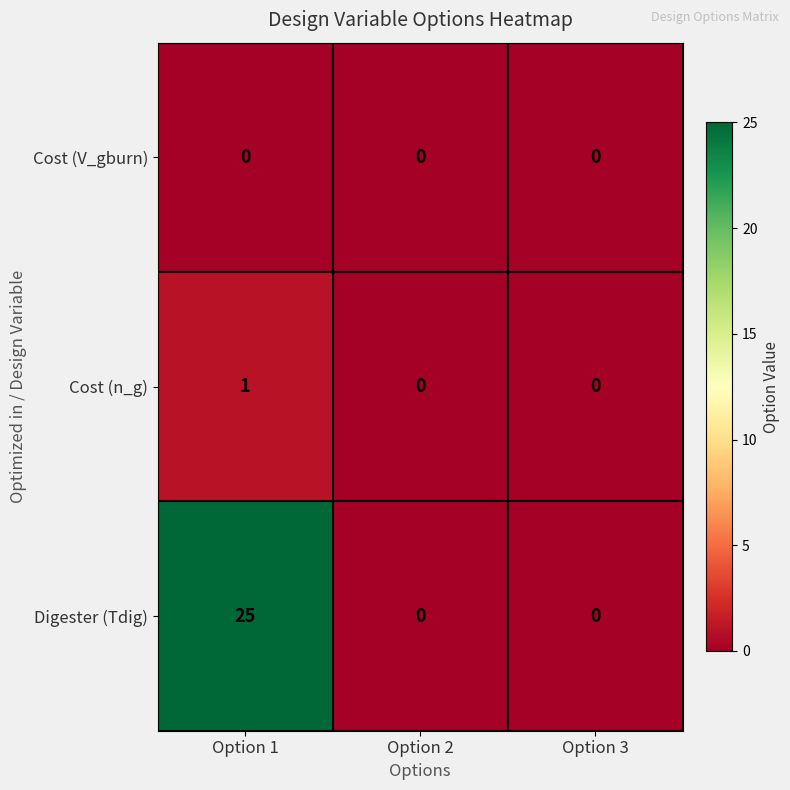

Reading right to left, extract all data points from this chart.

Cost (V_gburn): Option 3=0	Option 2=0	Option 1=0
Cost (n_g): Option 3=0	Option 2=0	Option 1=1
Digester (Tdig): Option 3=0	Option 2=0	Option 1=25